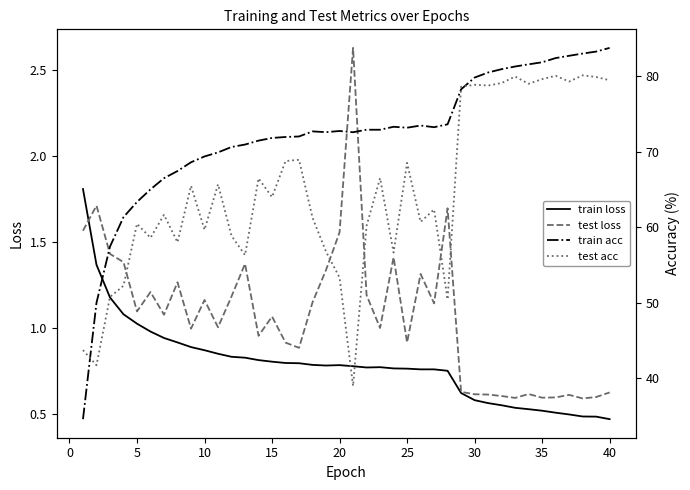

Which series has the largest total across all categories?

train acc